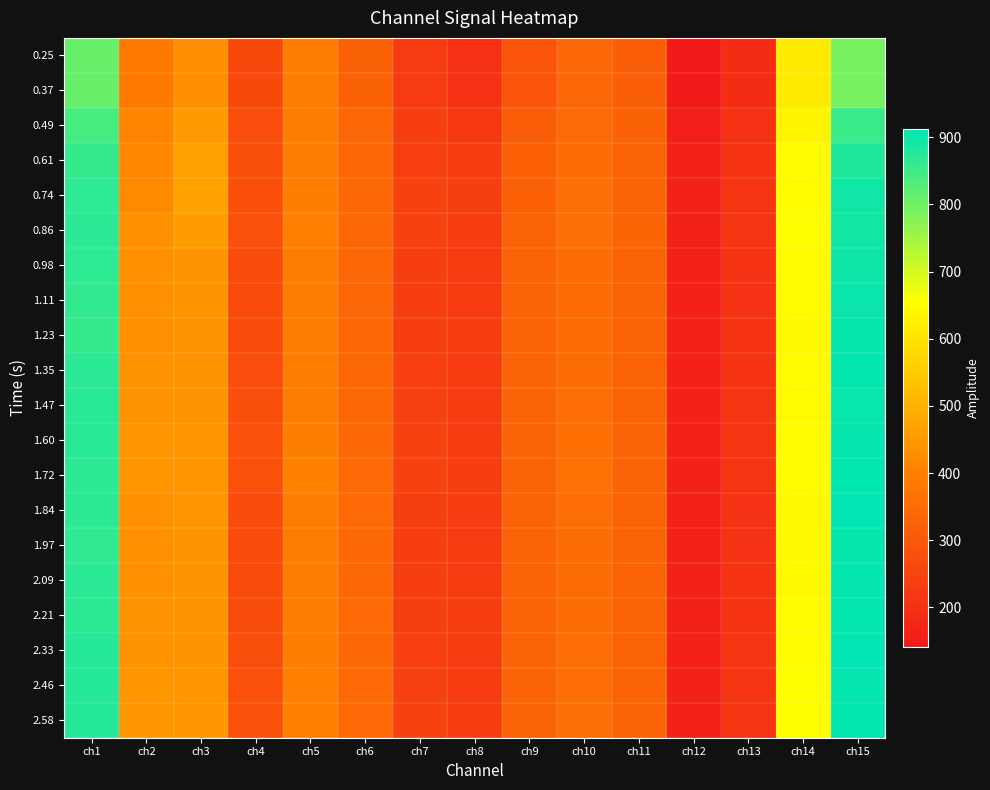

Reading left to right, extract all data points from this chart.

0.25: ch1=808	ch2=389	ch3=428	ch4=263	ch5=392	ch6=322	ch7=224	ch8=200	ch9=291	ch10=337	ch11=316	ch12=141	ch13=188	ch14=615	ch15=793
0.37: ch1=808	ch2=389	ch3=428	ch4=263	ch5=392	ch6=322	ch7=224	ch8=200	ch9=291	ch10=337	ch11=316	ch12=141	ch13=188	ch14=615	ch15=793
0.49: ch1=840	ch2=409	ch3=452	ch4=273	ch5=394	ch6=334	ch7=234	ch8=218	ch9=312	ch10=345	ch11=323	ch12=155	ch13=201	ch14=636	ch15=854
0.61: ch1=859	ch2=418	ch3=466	ch4=277	ch5=393	ch6=336	ch7=238	ch8=231	ch9=321	ch10=352	ch11=328	ch12=161	ch13=207	ch14=645	ch15=881
0.74: ch1=865	ch2=421	ch3=469	ch4=279	ch5=397	ch6=341	ch7=241	ch8=237	ch9=321	ch10=357	ch11=332	ch12=164	ch13=211	ch14=650	ch15=895
0.86: ch1=868	ch2=435	ch3=460	ch4=281	ch5=401	ch6=339	ch7=243	ch8=231	ch9=329	ch10=358	ch11=333	ch12=165	ch13=211	ch14=652	ch15=894
0.98: ch1=865	ch2=436	ch3=442	ch4=269	ch5=393	ch6=337	ch7=235	ch8=227	ch9=328	ch10=348	ch11=329	ch12=162	ch13=206	ch14=645	ch15=897
1.11: ch1=863	ch2=434	ch3=439	ch4=268	ch5=392	ch6=337	ch7=234	ch8=228	ch9=327	ch10=349	ch11=327	ch12=162	ch13=205	ch14=645	ch15=901
1.23: ch1=860	ch2=435	ch3=439	ch4=269	ch5=392	ch6=339	ch7=234	ch8=231	ch9=328	ch10=350	ch11=328	ch12=162	ch13=206	ch14=644	ch15=906
1.35: ch1=868	ch2=437	ch3=438	ch4=273	ch5=391	ch6=339	ch7=238	ch8=230	ch9=330	ch10=352	ch11=329	ch12=163	ch13=207	ch14=646	ch15=910
1.47: ch1=871	ch2=440	ch3=441	ch4=277	ch5=394	ch6=340	ch7=240	ch8=226	ch9=330	ch10=355	ch11=329	ch12=163	ch13=209	ch14=647	ch15=904
1.60: ch1=872	ch2=444	ch3=444	ch4=281	ch5=398	ch6=341	ch7=243	ch8=228	ch9=331	ch10=359	ch11=331	ch12=163	ch13=211	ch14=649	ch15=908
1.72: ch1=867	ch2=445	ch3=445	ch4=282	ch5=402	ch6=344	ch7=243	ch8=233	ch9=330	ch10=361	ch11=330	ch12=164	ch13=210	ch14=648	ch15=910
1.84: ch1=867	ch2=435	ch3=443	ch4=268	ch5=393	ch6=342	ch7=237	ch8=230	ch9=330	ch10=353	ch11=328	ch12=165	ch13=205	ch14=644	ch15=912
1.97: ch1=864	ch2=436	ch3=440	ch4=269	ch5=392	ch6=341	ch7=234	ch8=226	ch9=329	ch10=350	ch11=327	ch12=164	ch13=205	ch14=644	ch15=906
2.09: ch1=869	ch2=436	ch3=440	ch4=269	ch5=392	ch6=341	ch7=235	ch8=227	ch9=328	ch10=350	ch11=328	ch12=165	ch13=206	ch14=644	ch15=907
2.21: ch1=867	ch2=438	ch3=440	ch4=272	ch5=394	ch6=342	ch7=237	ch8=232	ch9=329	ch10=352	ch11=328	ch12=164	ch13=207	ch14=647	ch15=909
2.33: ch1=874	ch2=441	ch3=442	ch4=276	ch5=397	ch6=341	ch7=238	ch8=231	ch9=331	ch10=355	ch11=329	ch12=163	ch13=210	ch14=648	ch15=913
2.46: ch1=874	ch2=445	ch3=444	ch4=281	ch5=400	ch6=342	ch7=240	ch8=228	ch9=331	ch10=356	ch11=331	ch12=164	ch13=211	ch14=651	ch15=908
2.58: ch1=875	ch2=447	ch3=448	ch4=284	ch5=402	ch6=344	ch7=241	ch8=229	ch9=331	ch10=358	ch11=331	ch12=163	ch13=211	ch14=651	ch15=909